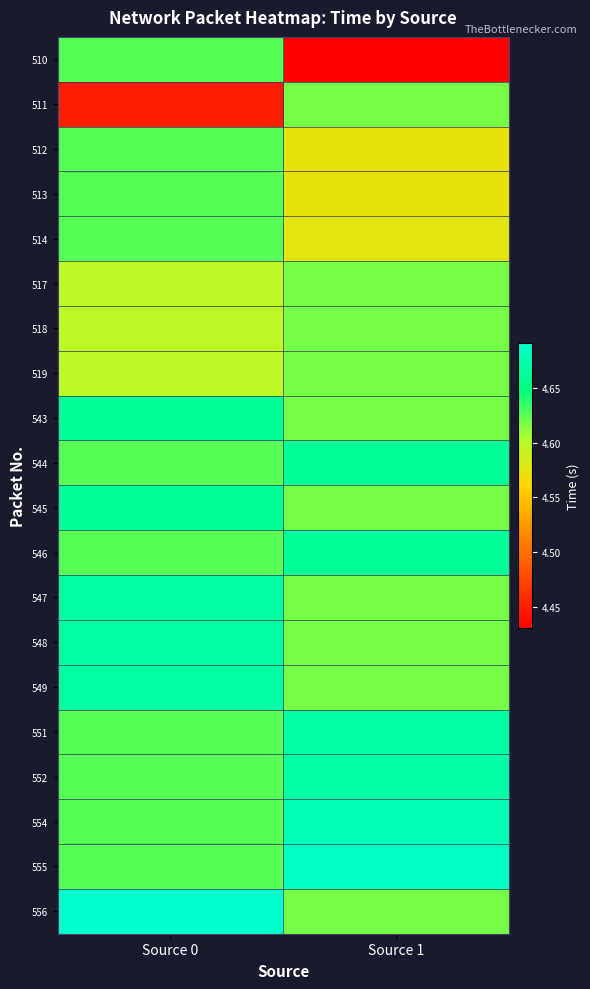

Count the number of data series in this chart.

20